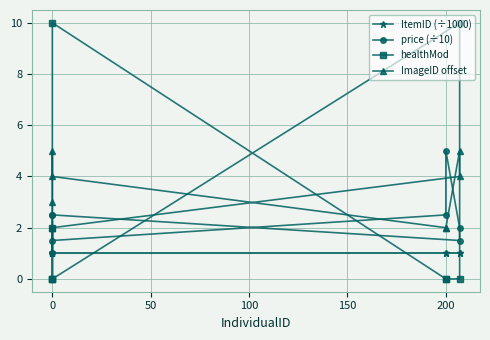

Reading left to right, list all the values displayed in this chart.

ItemID (÷1000): 1.0	1.0	1.0	1.0	1.0	1.0	1.0	1.0	1.0
price (÷10): 2.5	1.0	2.0	1.5	2.5	5.0	2.0	1.5	2.5
healthMod: 0.0	2.0	0.0	10.0	0.0	0.0	0.0	10.0	0.0
ImageID offset: 2.0	3.0	5.0	4.0	2.0	2.0	5.0	4.0	2.0